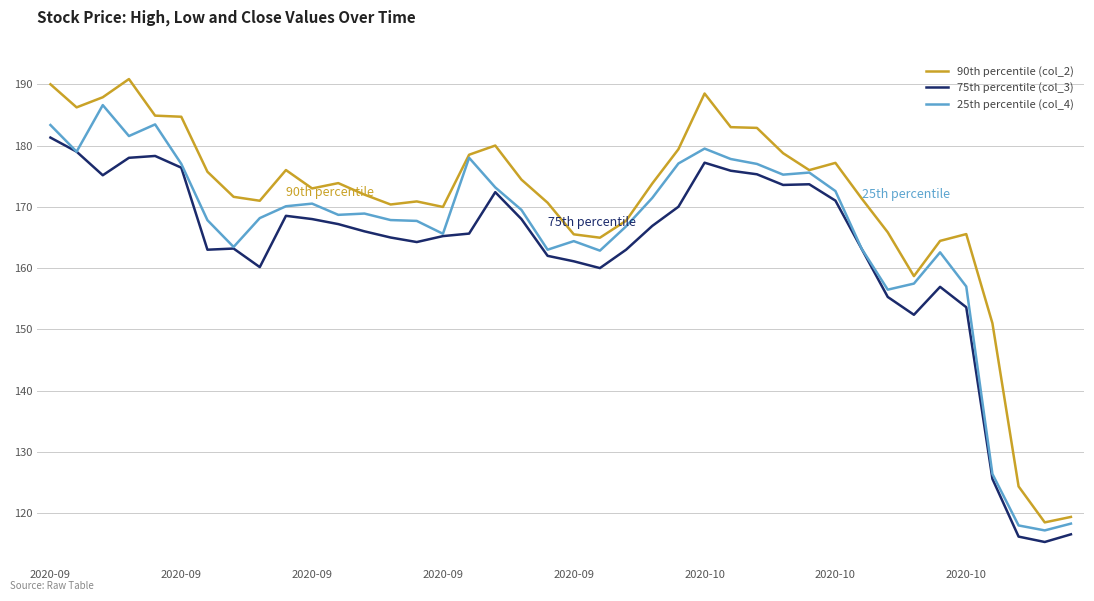

Which series has the largest total across all categories?

90th percentile (col_2)